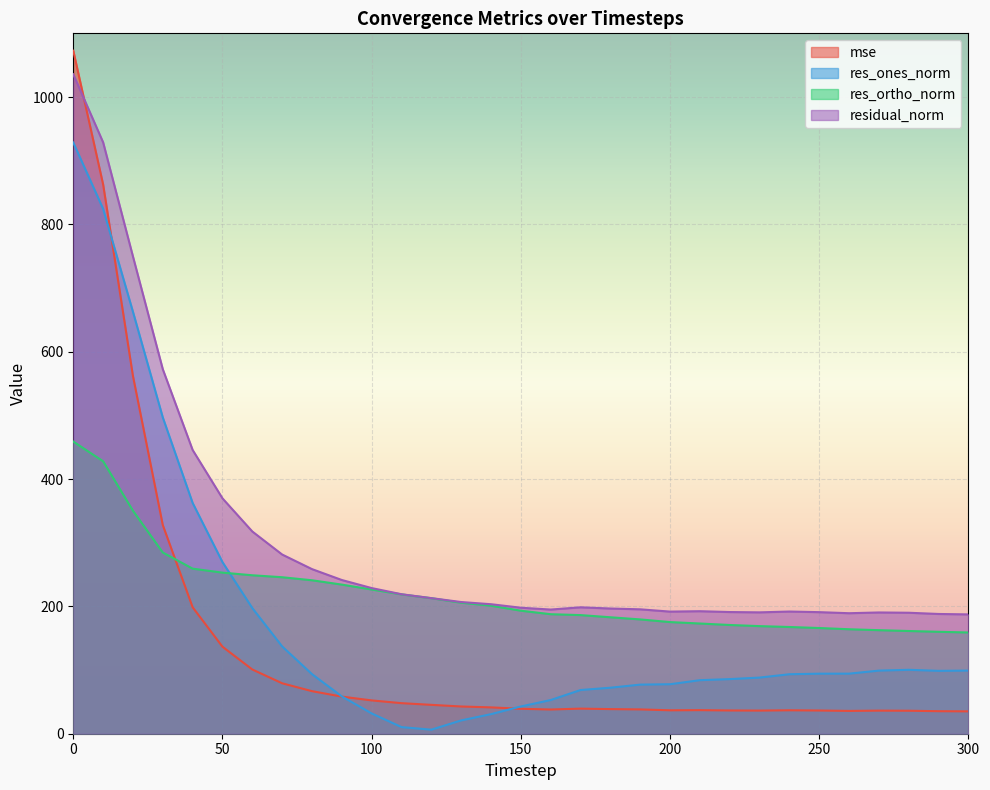

How many distinct data groups are displayed?

4